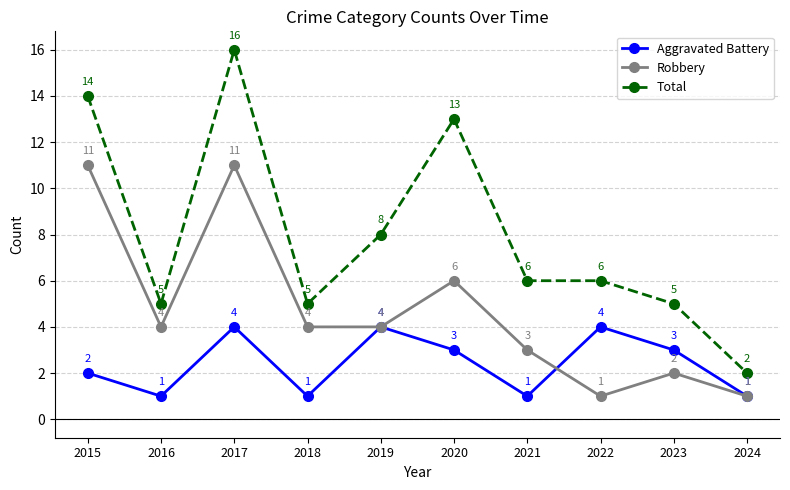

At which category is the sum across all series the highest?

2017